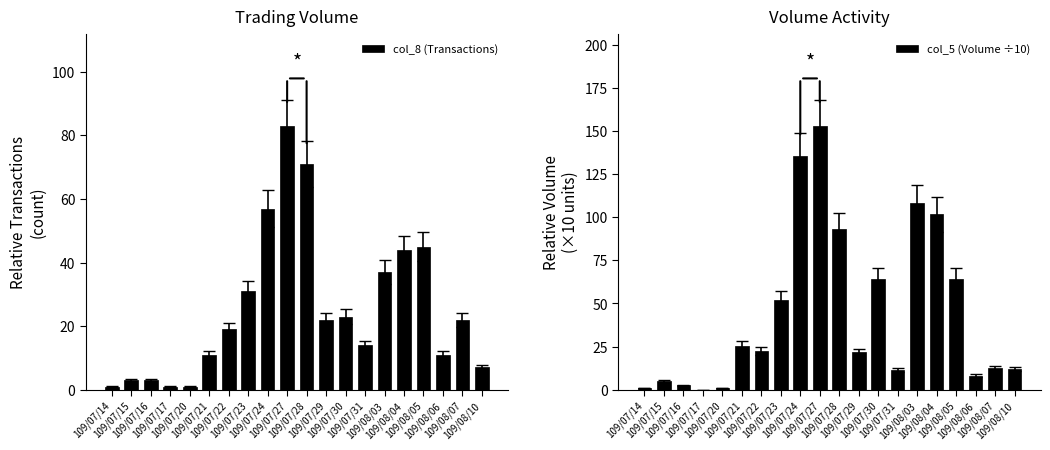

Reading left to right, extract all data points from this chart.

col_8 (Transactions): 1.0	3.0	3.0	1.0	1.0	11.0	19.0	31.0	57.0	83.0	71.0	22.0	23.0	14.0	37.0	44.0	45.0	11.0	22.0	7.0
col_5 (Volume ÷10): 1.0	5.2	2.5	0.1	1.0	25.5	22.5	51.9	135.5	152.9	93.1	21.6	64.1	11.3	108.1	101.6	64.0	8.1	12.7	12.0